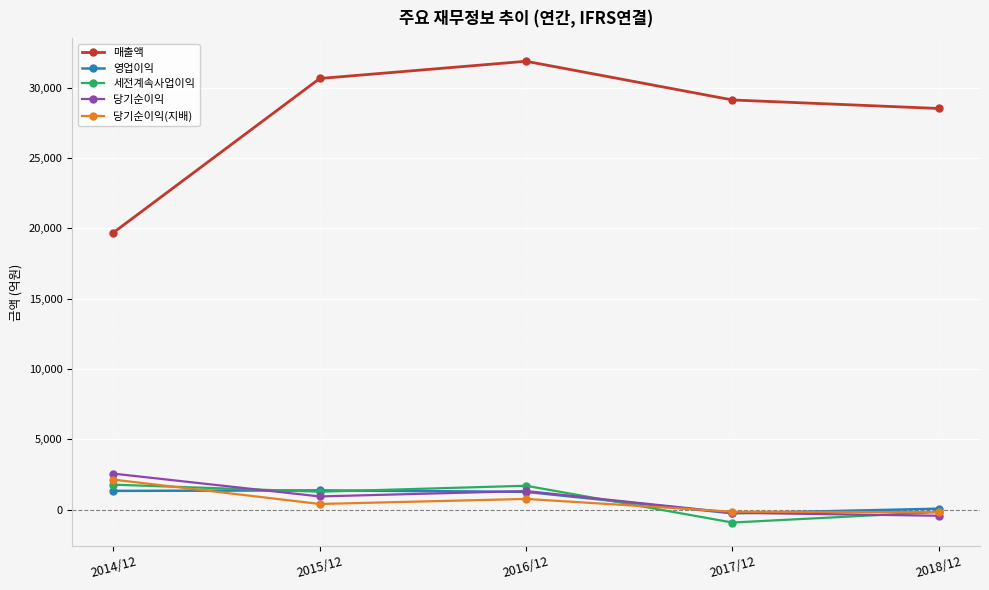

Is the value of 영업이익 at 2017/12 greater than the value of 당기순이익 at 2014/12?

No